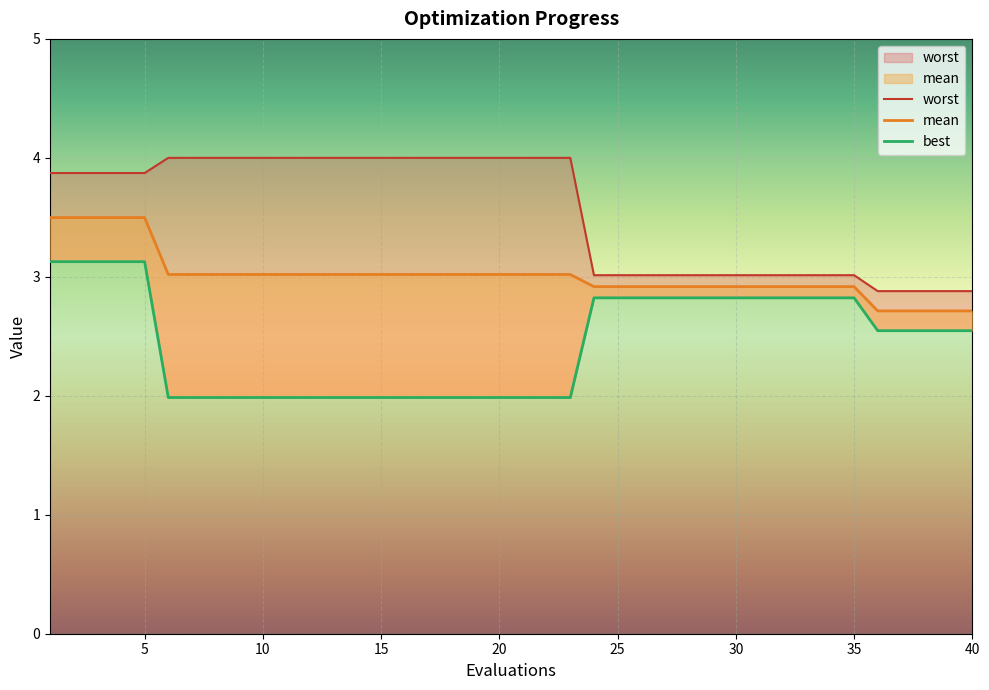

List the series in order of their peak value, highest first.

worst, mean, best